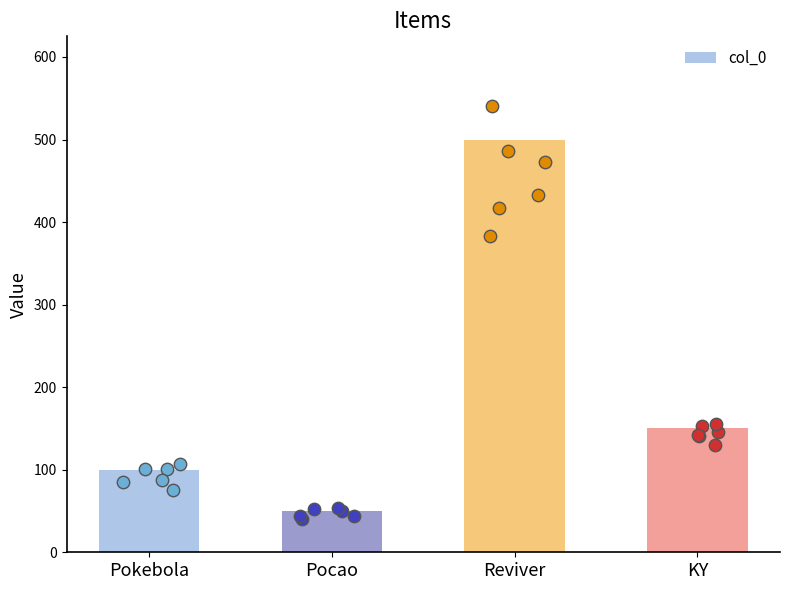

Which has a higher value, KY or Pokebola?

KY